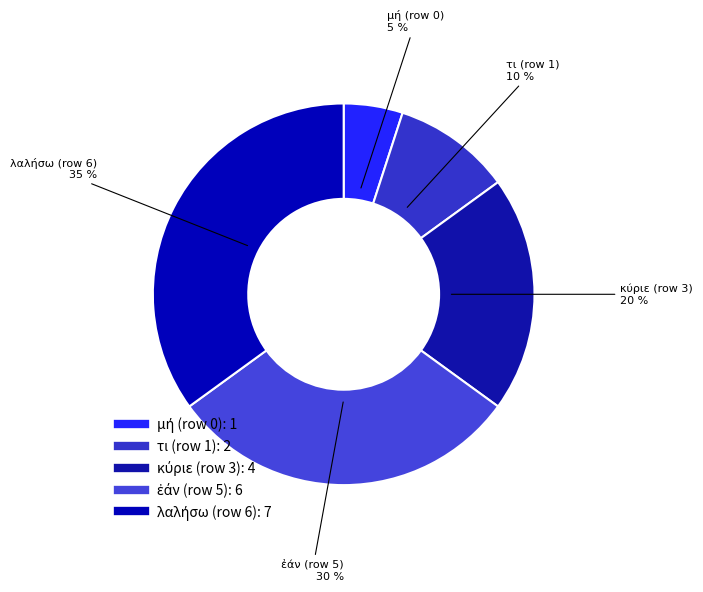

To the nearest percent, what percentage of the pie is τι (row 1)?

10%